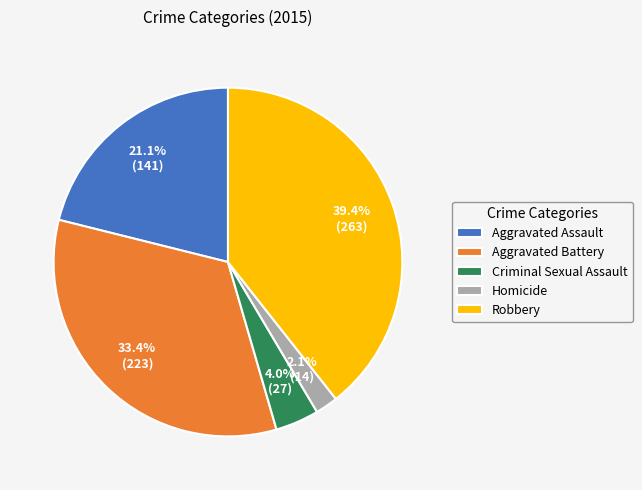

Which slice is the largest?

Robbery